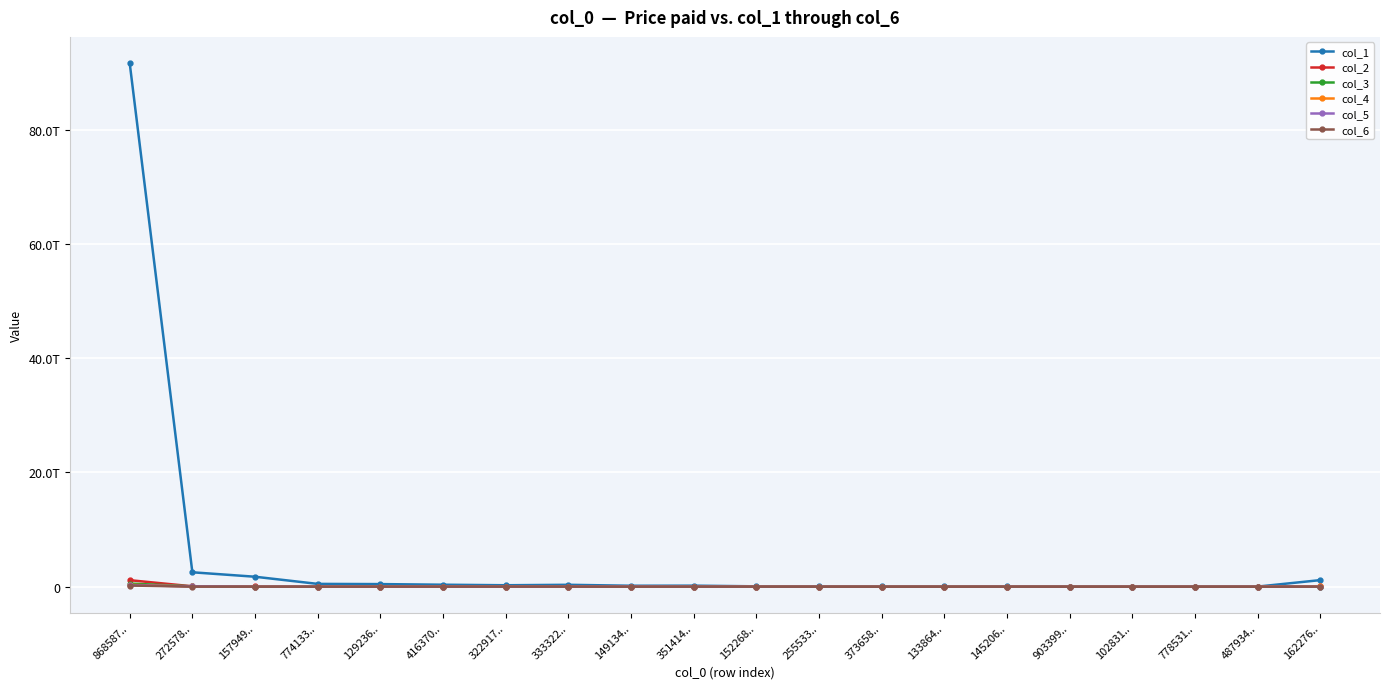

List the labels in order of col_5 value, largest first.

868587.., 272578.., 149134.., 333322.., 351414.., 157949.., 322917.., 774133.., 416370.., 487934.., 129236.., 152268.., 102831.., 162276.., 145206.., 255533.., 133864.., 373658.., 903399.., 778531..